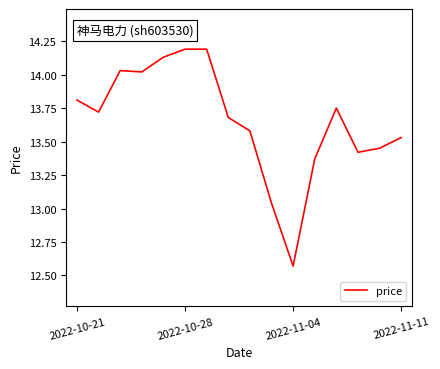

What is the difference between the maximum and minimum values?

1.6